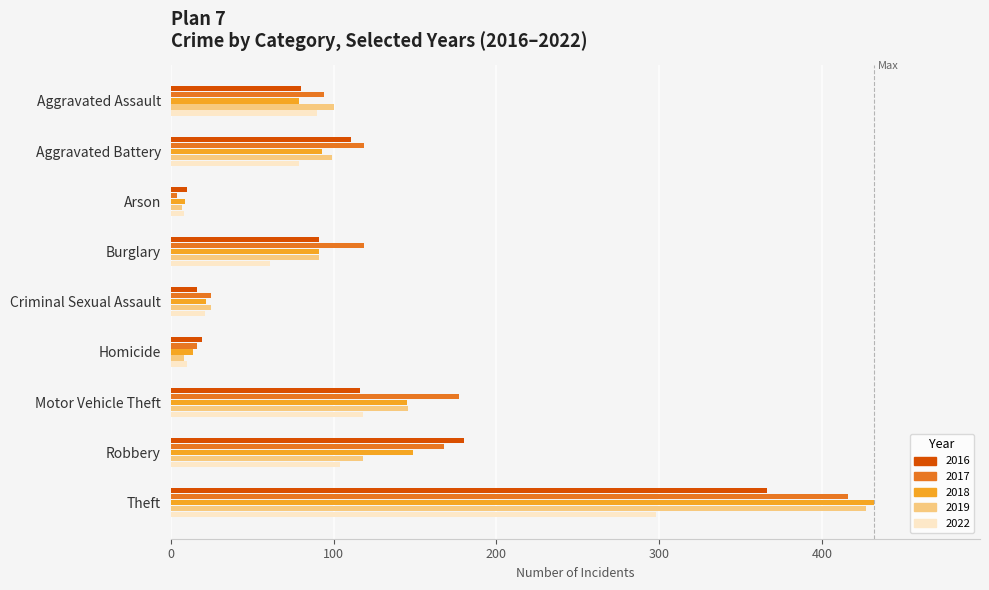

The 2022 series shows 106 at Burglary. True or false?

False